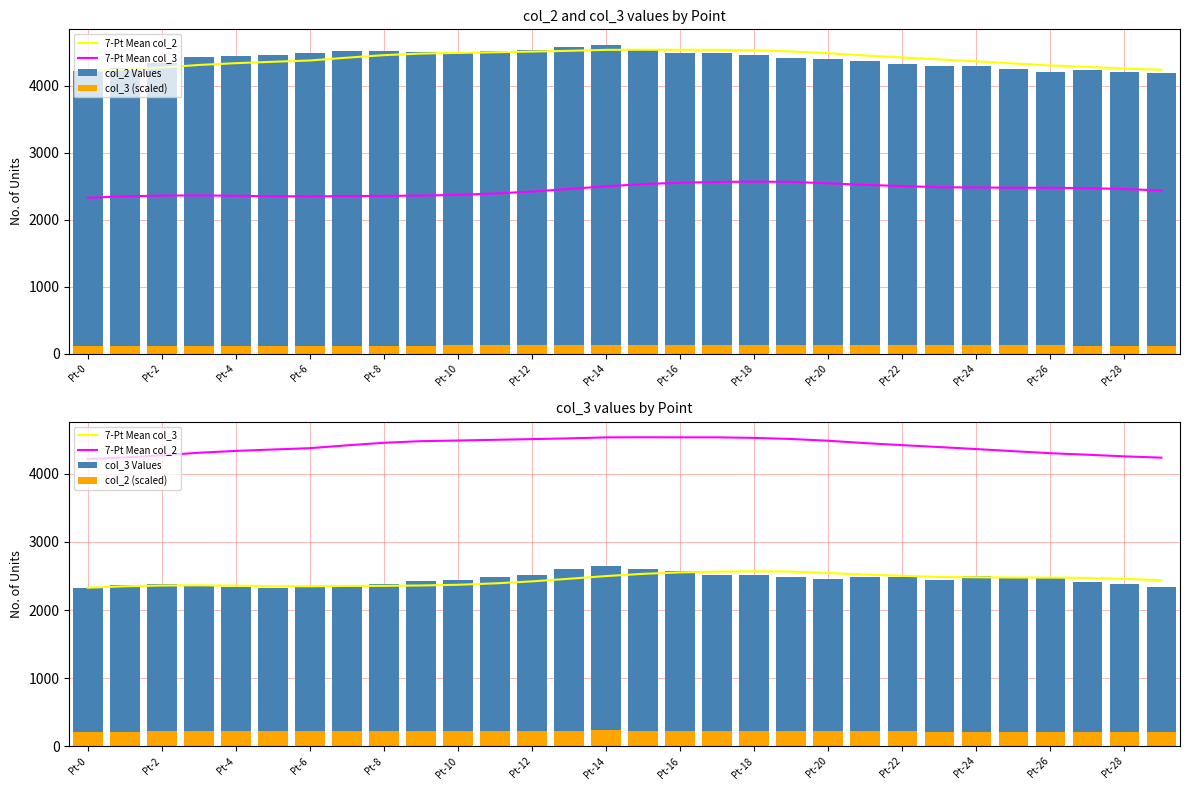

What is the average value of the col_3 Values series?

2449.8